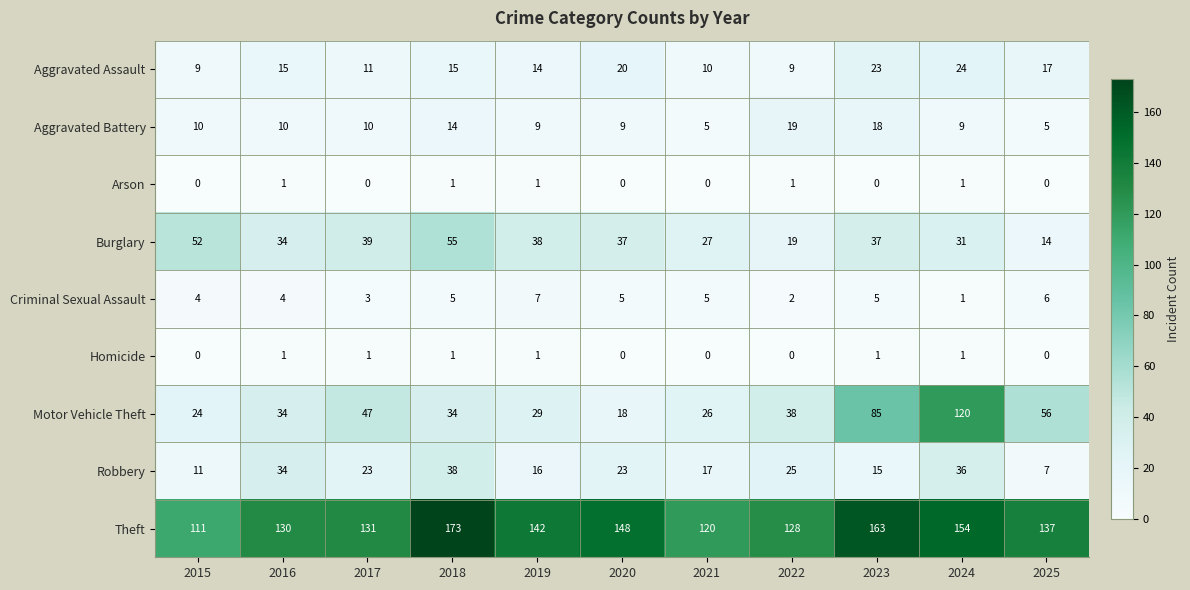

The value of Homicide at 2019 is 2. True or false?

False